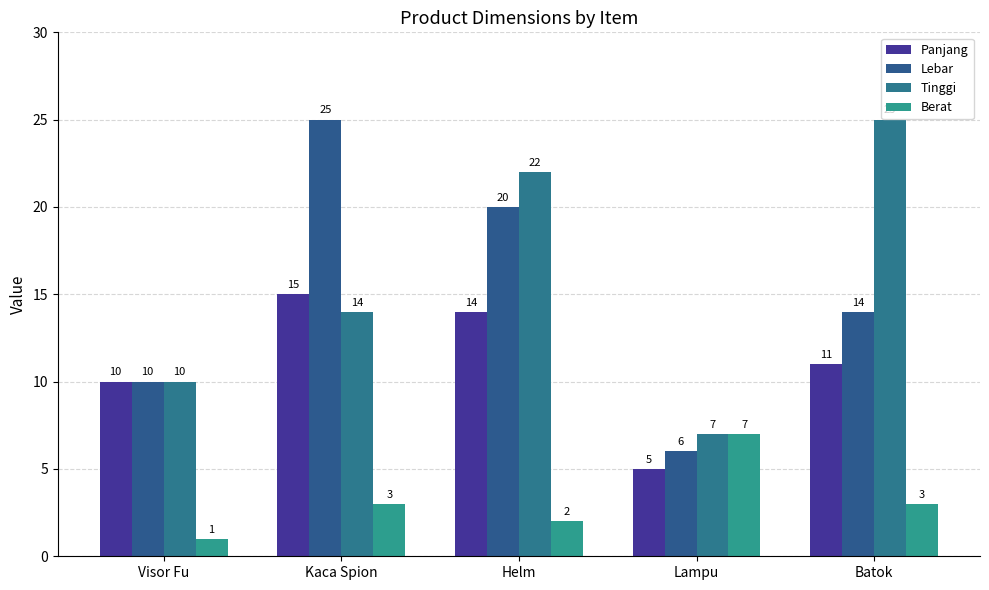

Reading left to right, list all the values displayed in this chart.

Panjang: Visor Fu=10	Kaca Spion=15	Helm=14	Lampu=5	Batok=11
Lebar: Visor Fu=10	Kaca Spion=25	Helm=20	Lampu=6	Batok=14
Tinggi: Visor Fu=10	Kaca Spion=14	Helm=22	Lampu=7	Batok=25
Berat: Visor Fu=1	Kaca Spion=3	Helm=2	Lampu=7	Batok=3